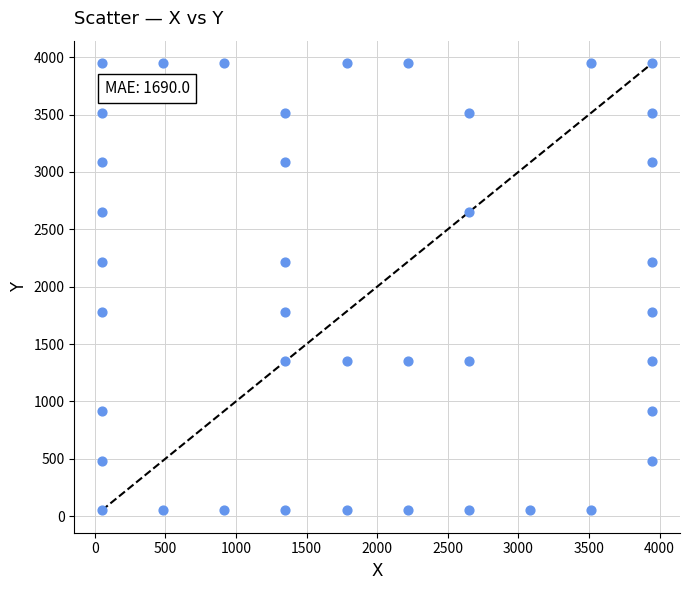

What is the range of X values (max minus min)?

3900.0